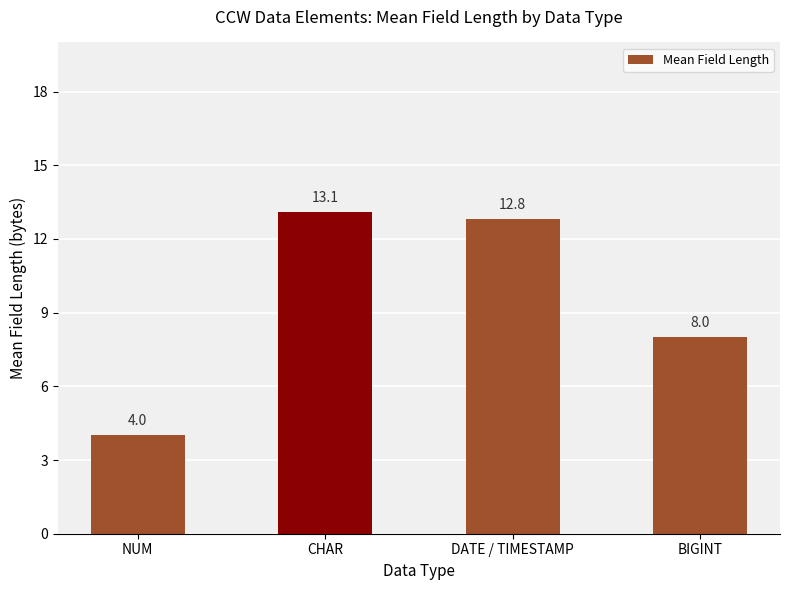

Reading left to right, list all the values displayed in this chart.

4.0	13.1	12.8	8.0